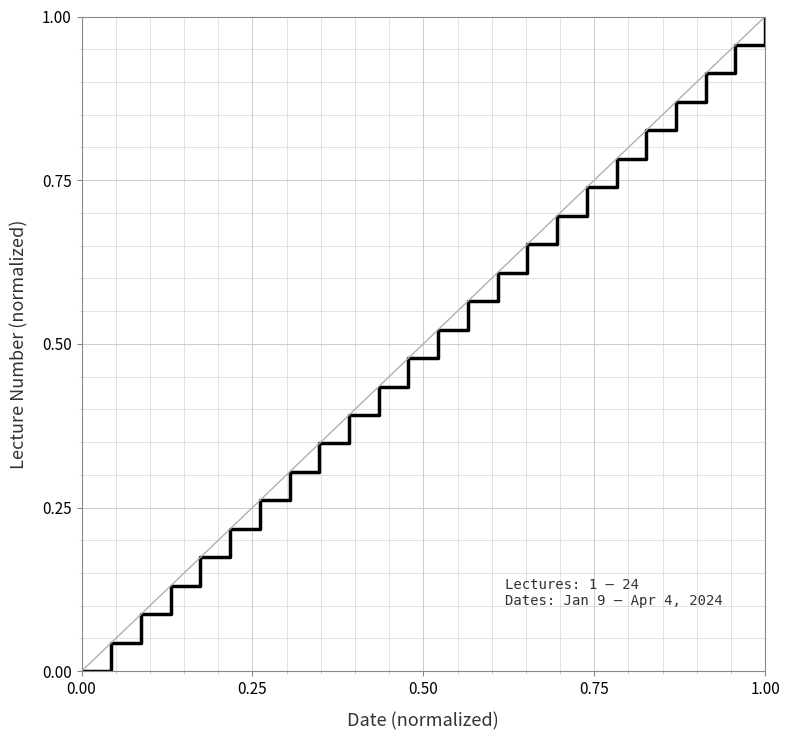

True or false: the data has more than 0 interior local peaks.

False